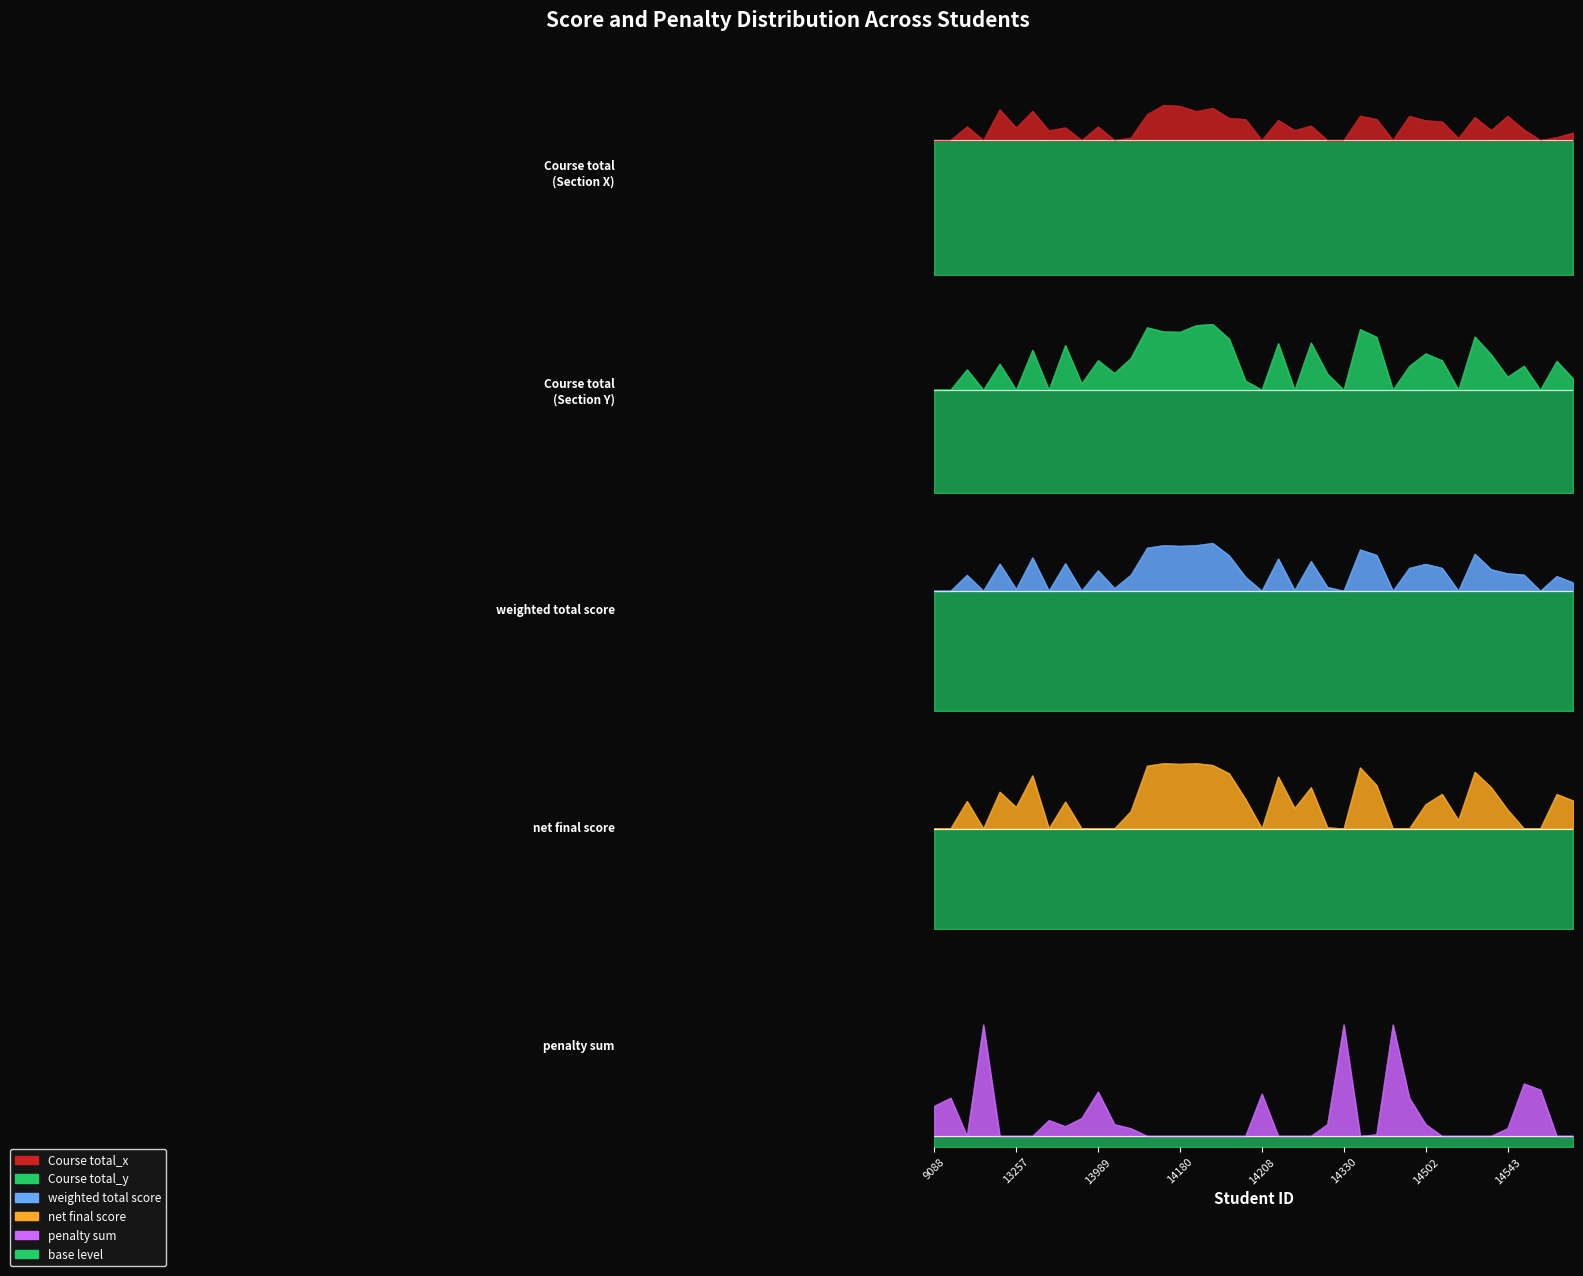

At which category does the chart reach its peak across all series?

14179